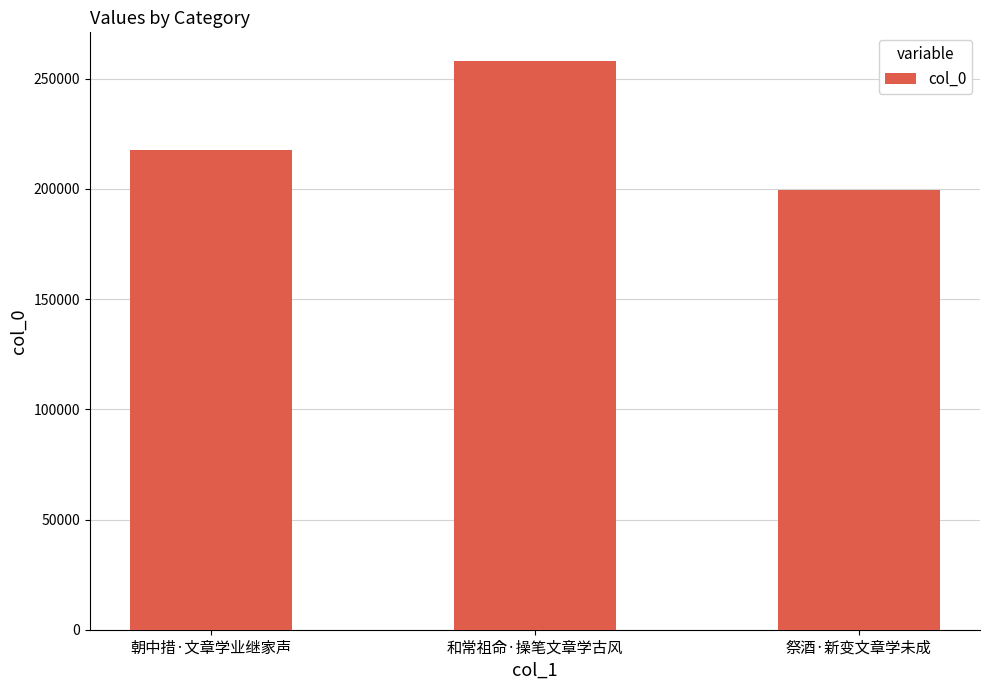

What is the difference between the values at 朝中措·文章学业继家声 and 和常祖命·操笔文章学古风?

40453